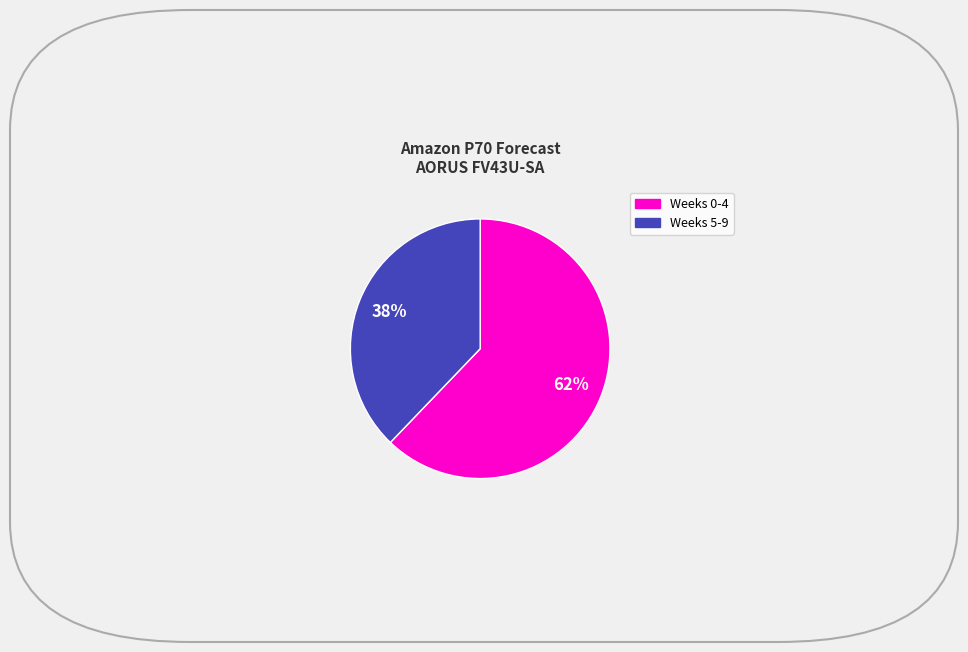

Does any single category account for the majority?

Yes